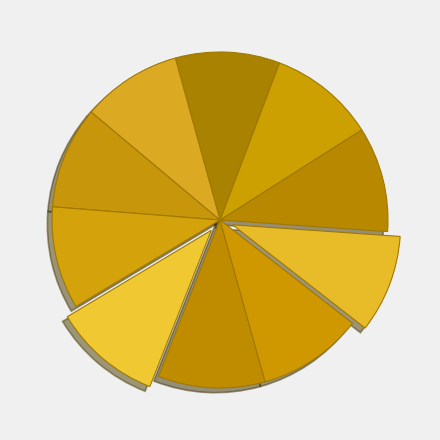

How many segments does this pie chart have?

10